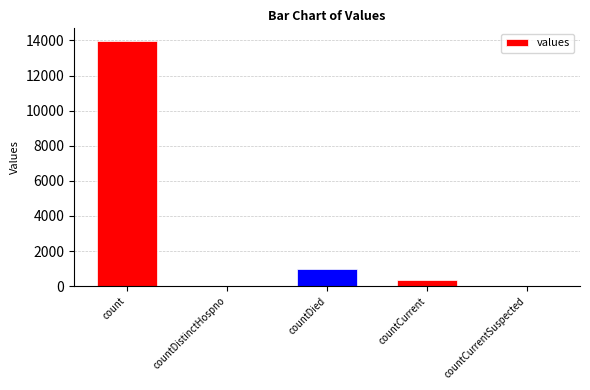

Reading left to right, what are all the values shown in this chart?

13988	0	999	373	0